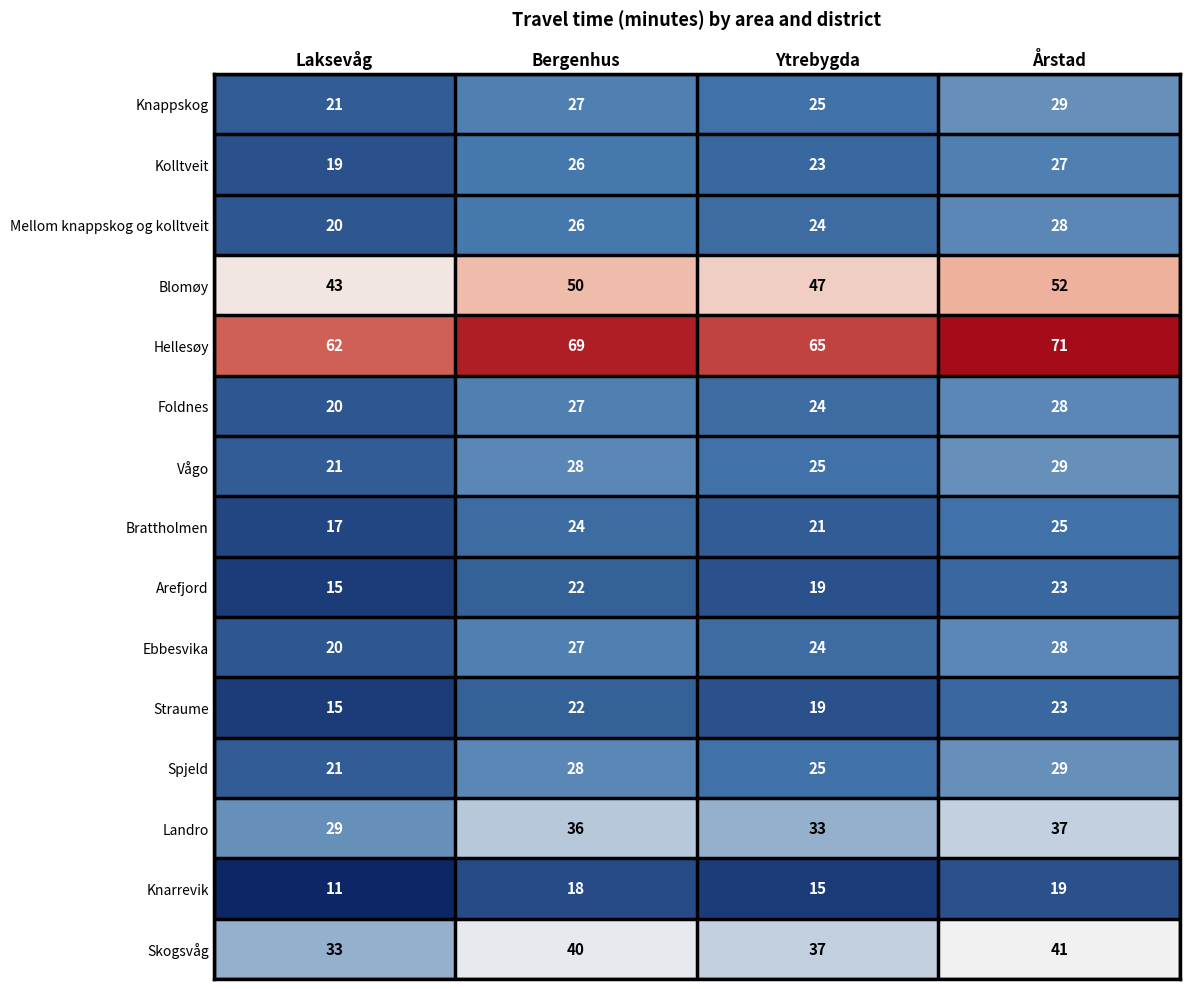

Read the Foldnes value at Bergenhus.

27